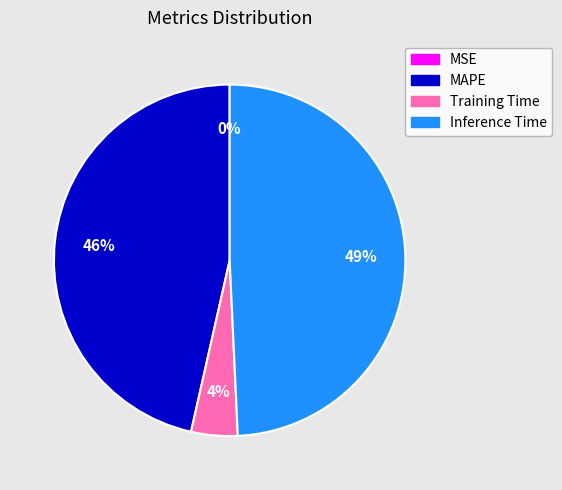

Which has a higher value, Training Time or Inference Time?

Inference Time